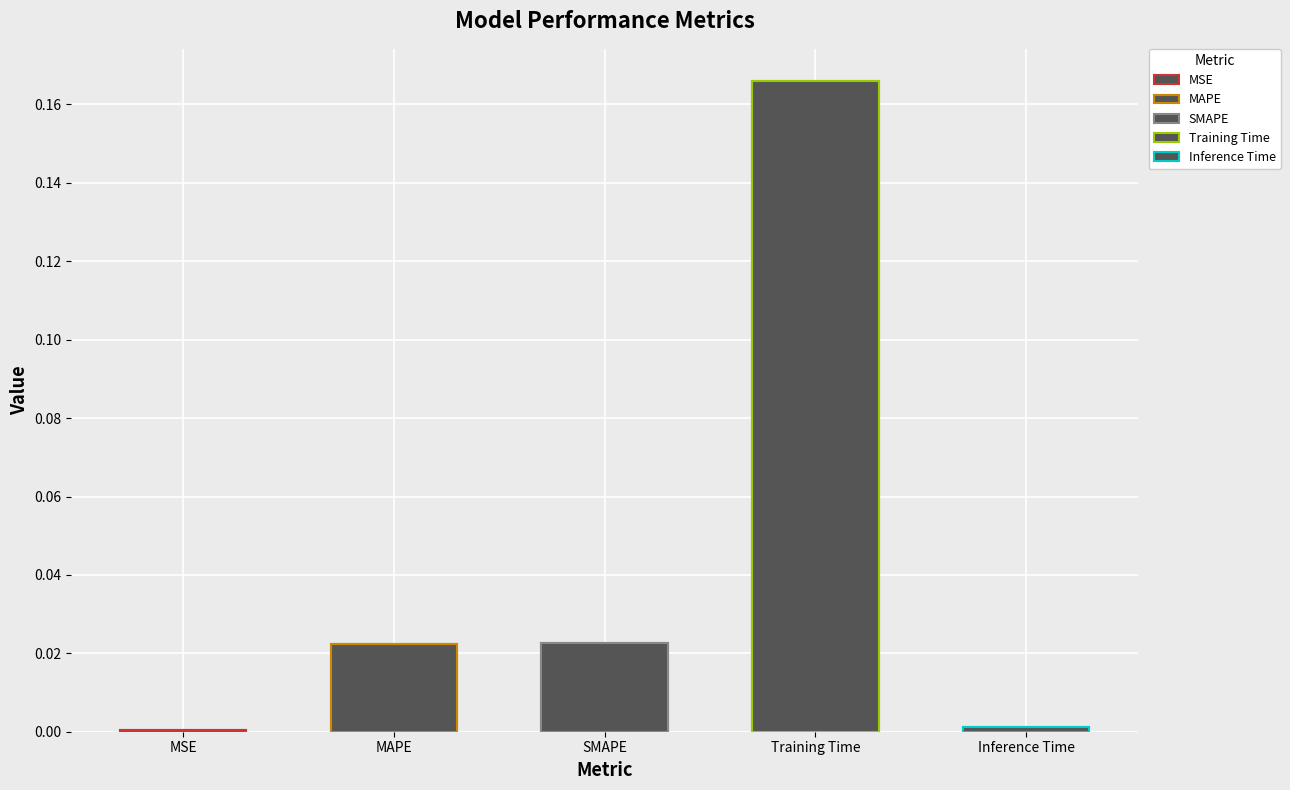

Is it true that the value at MAPE is 0.0?

False